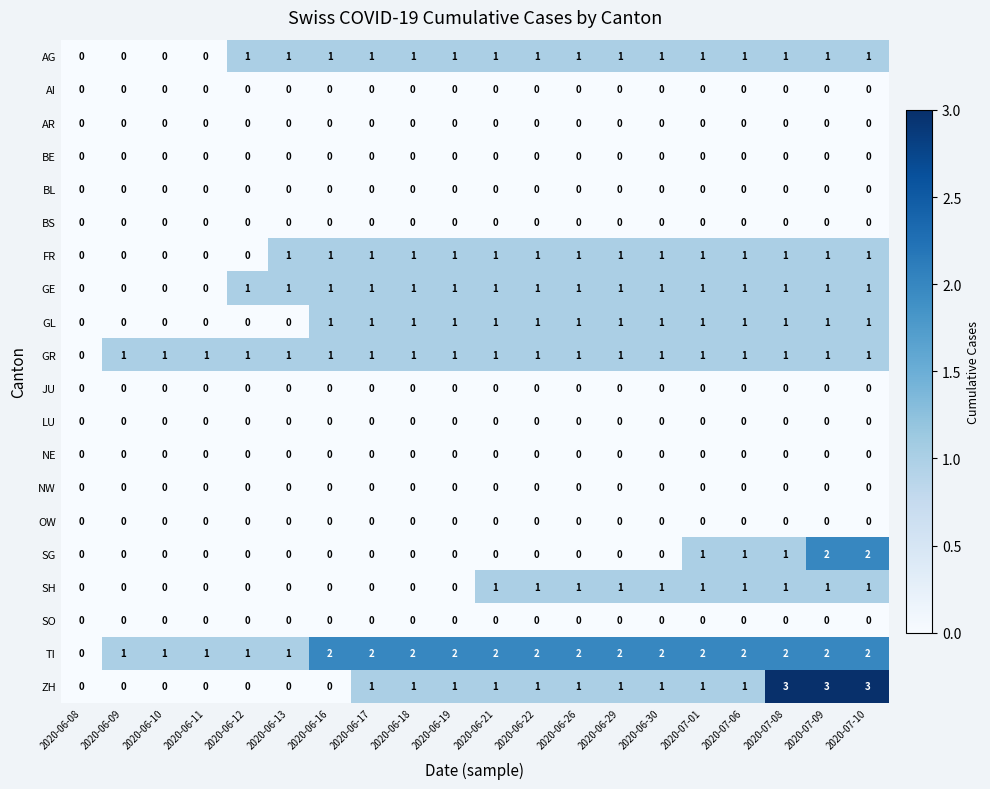

The value of BE at 2020-06-22 is 0. True or false?

True